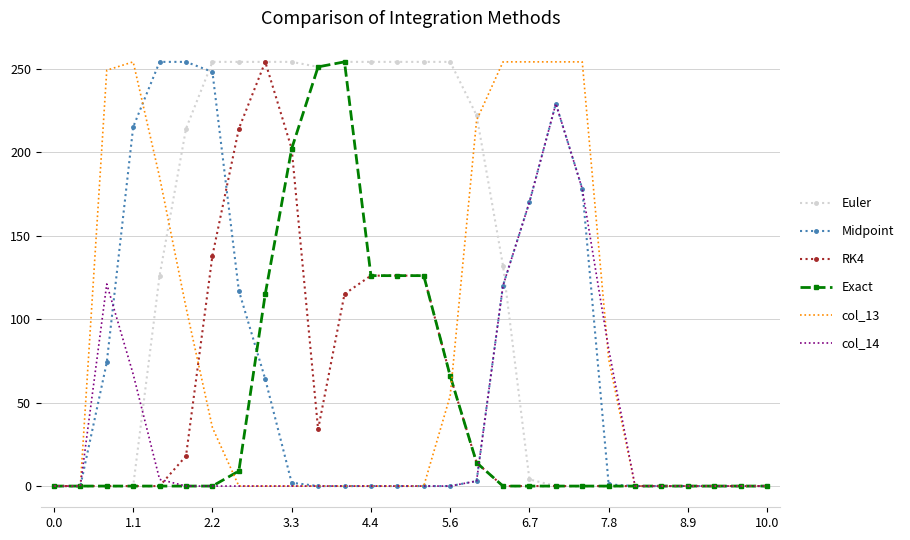

What is the highest value of the Euler series?

254